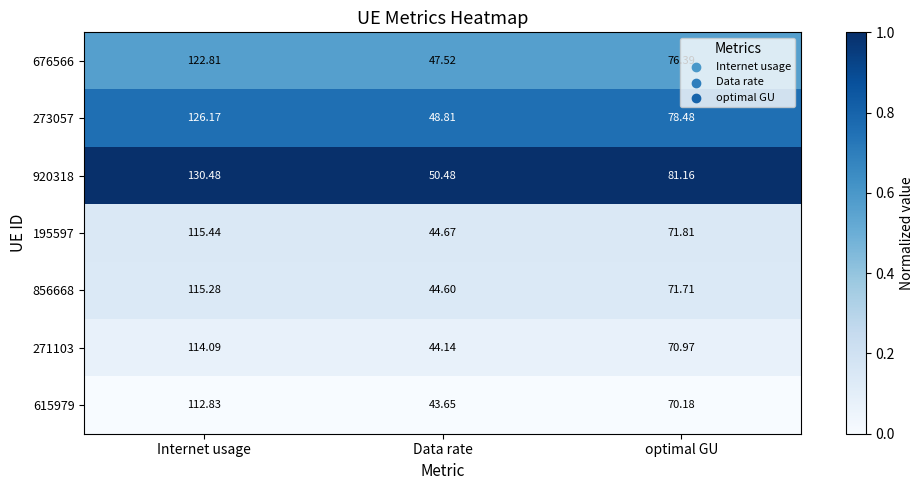

At which category is the sum across all series the highest?

Internet usage